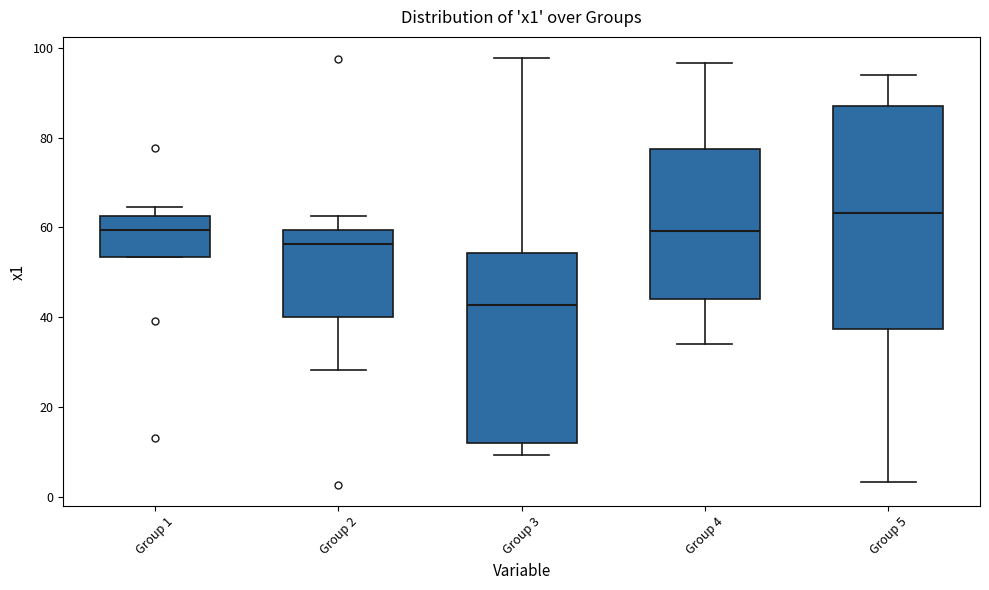

Reading left to right, read every box against the y-axis: the position of its median line, the range the box covers, and the ends of its whiskers. The values are not printed on the chart, so give them approximately, as read against the axis.

Group 1: median 60, box 54 to 62, whiskers 54 to 64
Group 2: median 56, box 40 to 60, whiskers 28 to 62
Group 3: median 42, box 12 to 54, whiskers 10 to 98
Group 4: median 60, box 44 to 78, whiskers 34 to 96
Group 5: median 64, box 38 to 88, whiskers 4 to 94